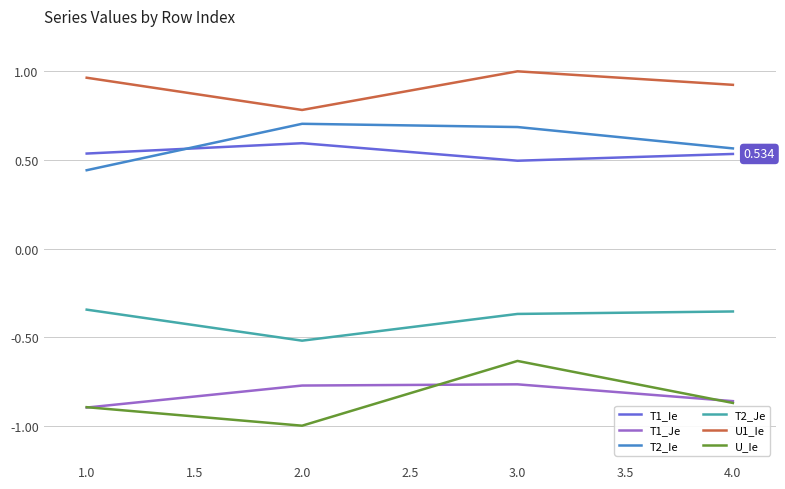

Between 1.0 and 3.0, which series saw the biggest shift?

U_Ie